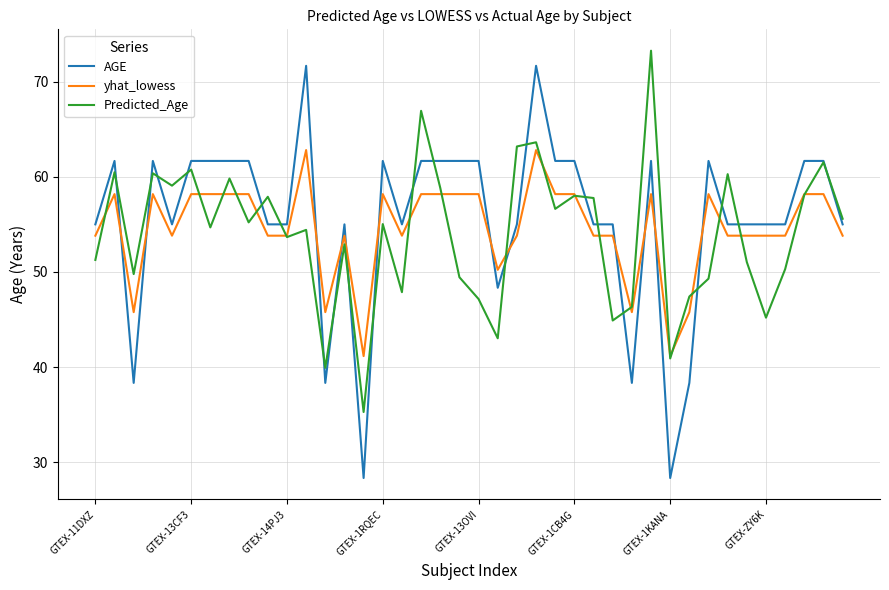

Which series ends up on top after the final intersection of yhat_lowess and AGE?

AGE